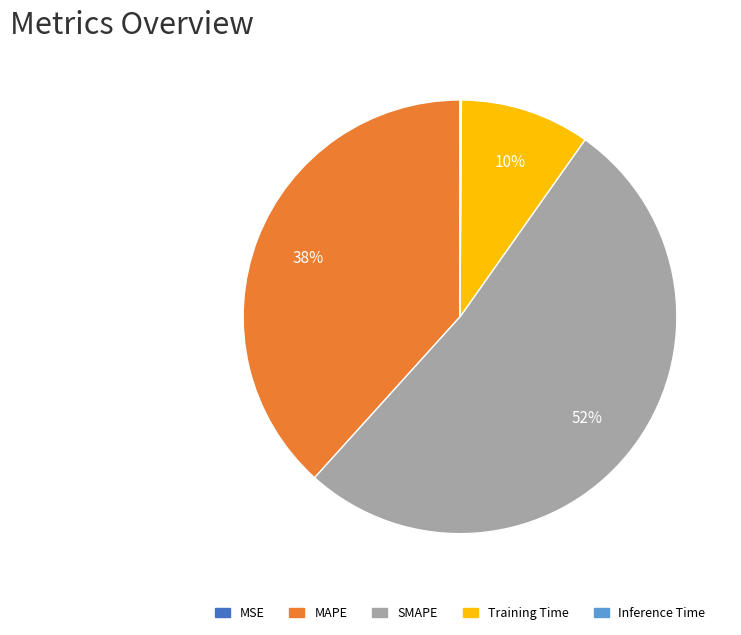

Which slice is the largest?

SMAPE